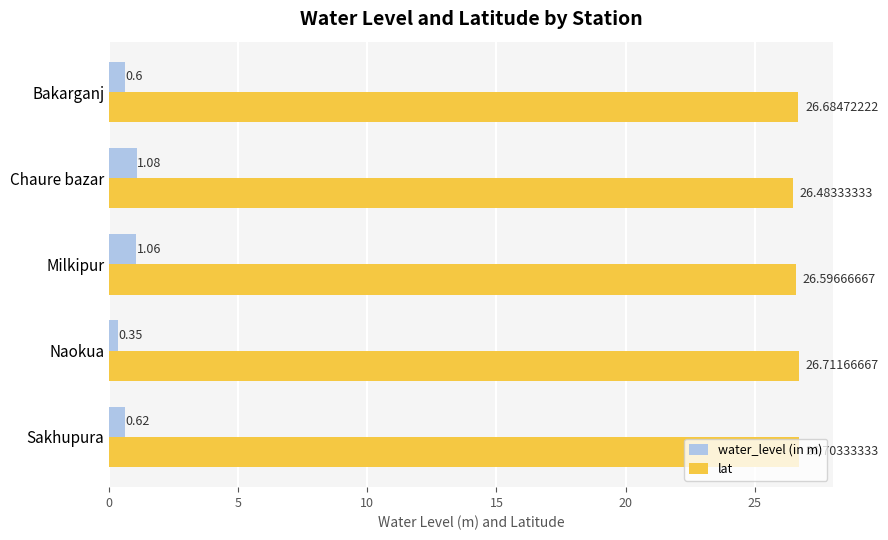

What are all the series names shown in the legend?

water_level (in m), lat